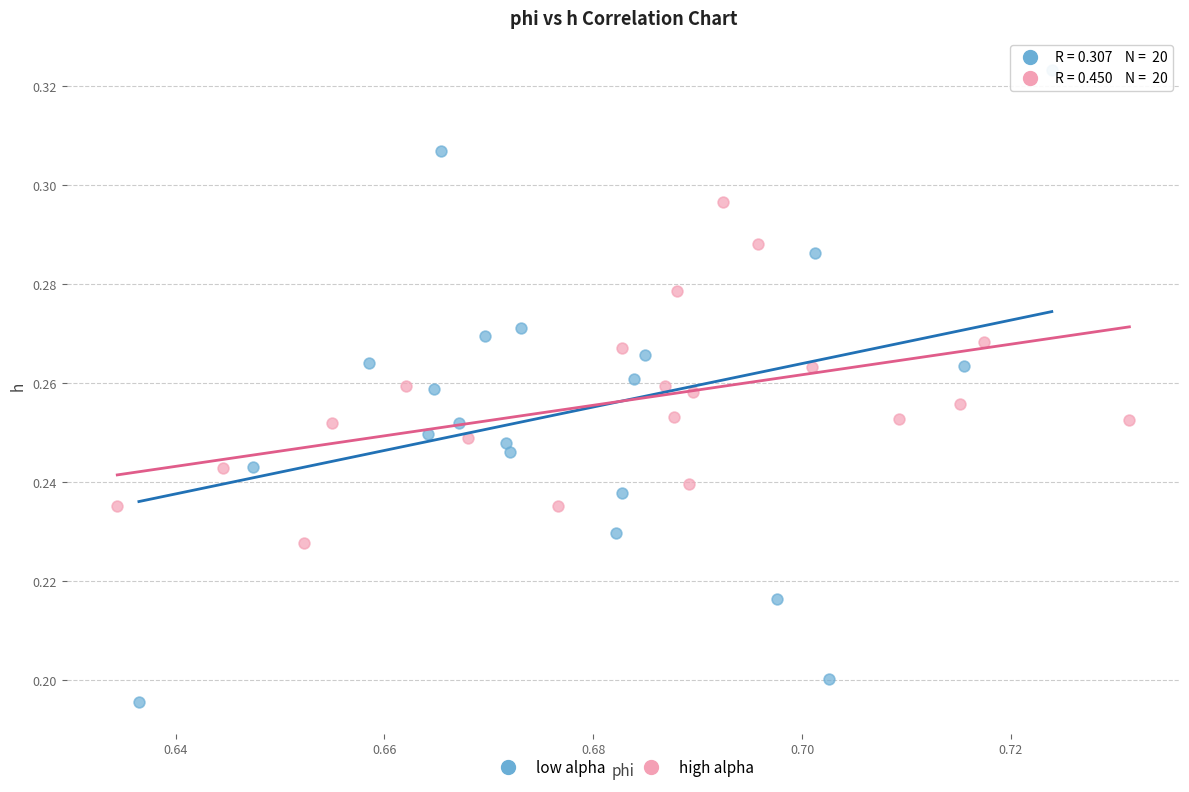

Which series has the largest Y range (max minus min)?

low alpha